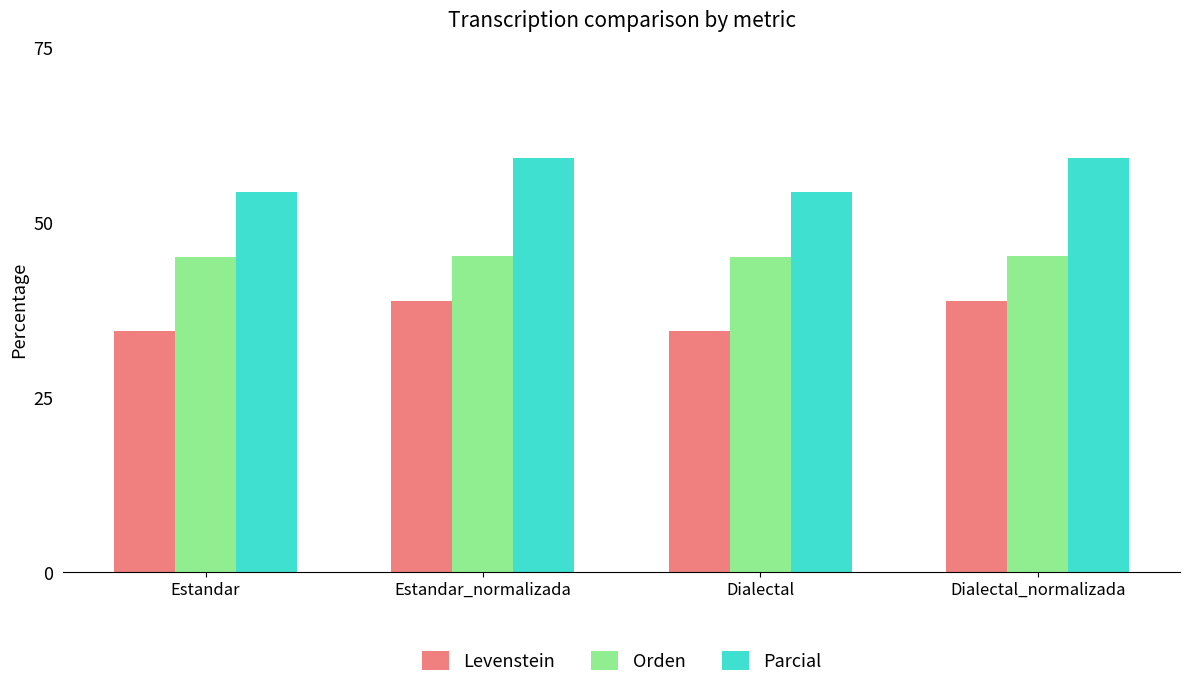

What is the label of the 1st bar from the right?

Dialectal_normalizada